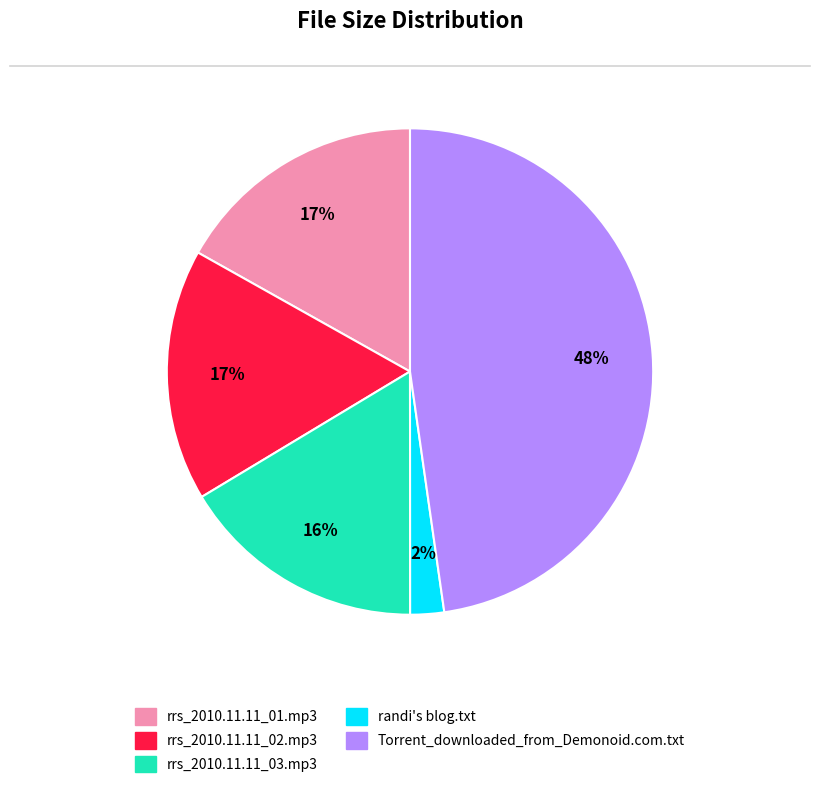

To the nearest percent, what is the average slice percentage?

20%